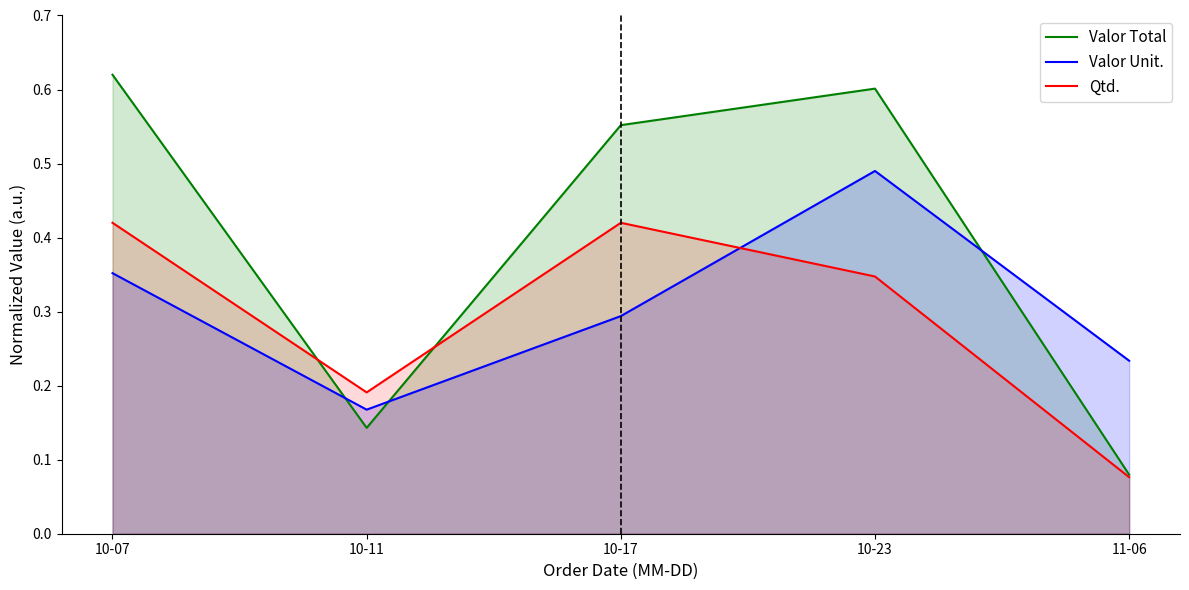

Is the value of Valor Total at 10-07 greater than the value of Qtd. at 10-11?

Yes